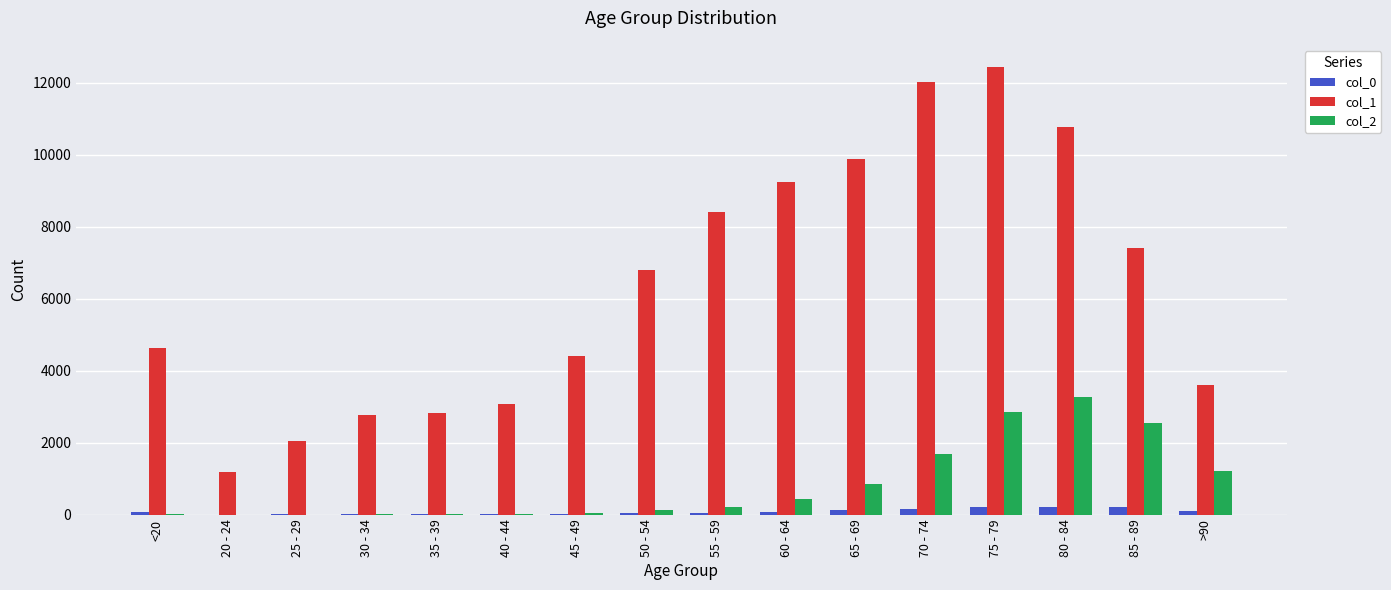

Which series has the largest total across all categories?

col_1